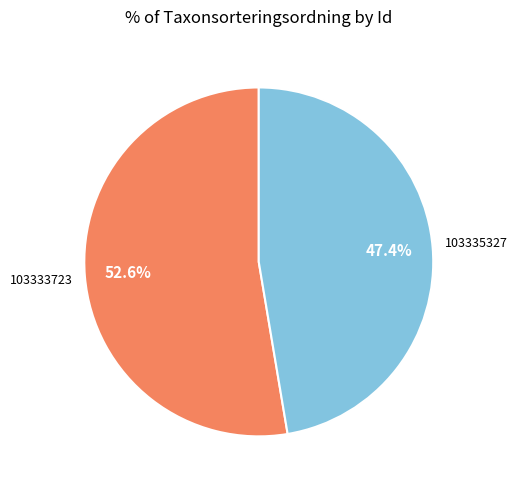

Is there a majority slice in this chart?

Yes